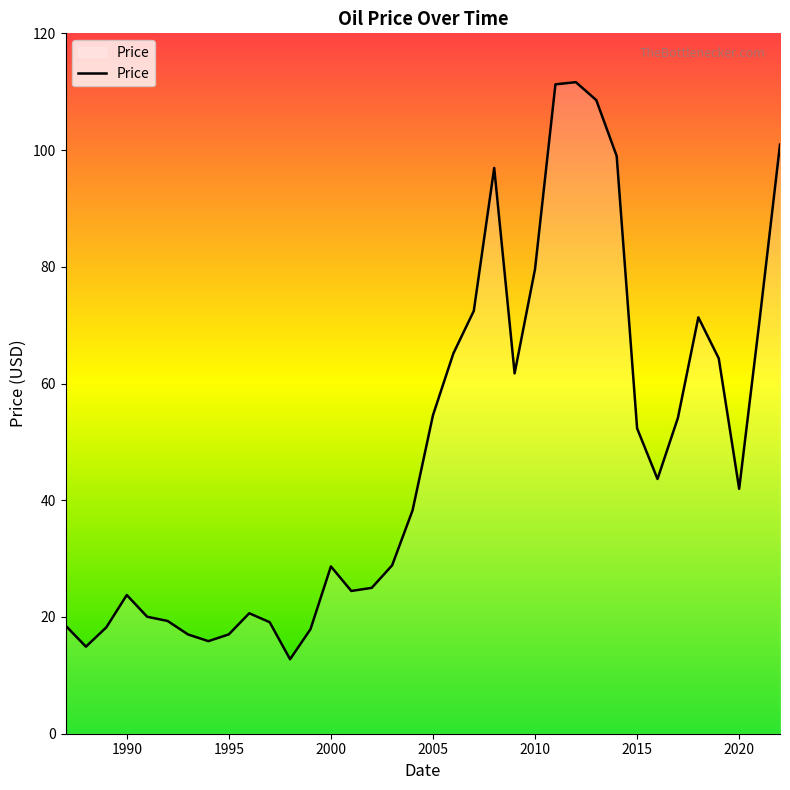

What is the smallest value displayed?

12.8